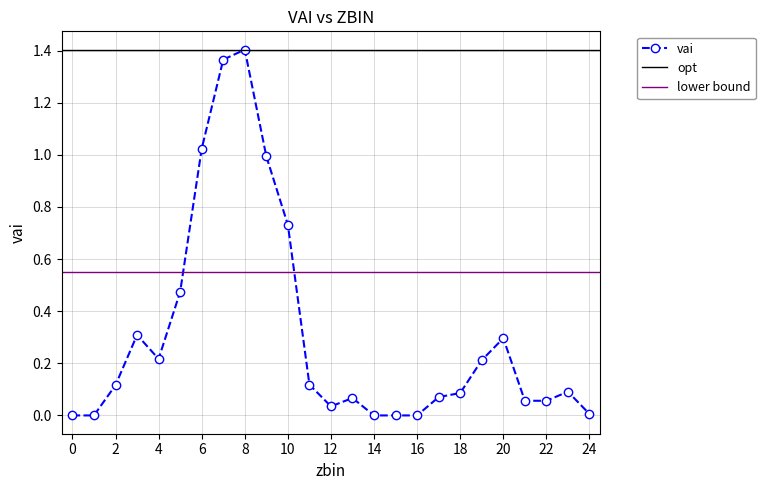

Rank the categories by value from highest to lowest.

8, 7, 6, 9, 10, 5, 3, 20, 4, 19, 11, 2, 23, 18, 17, 13, 21, 22, 12, 24, 0, 1, 14, 15, 16